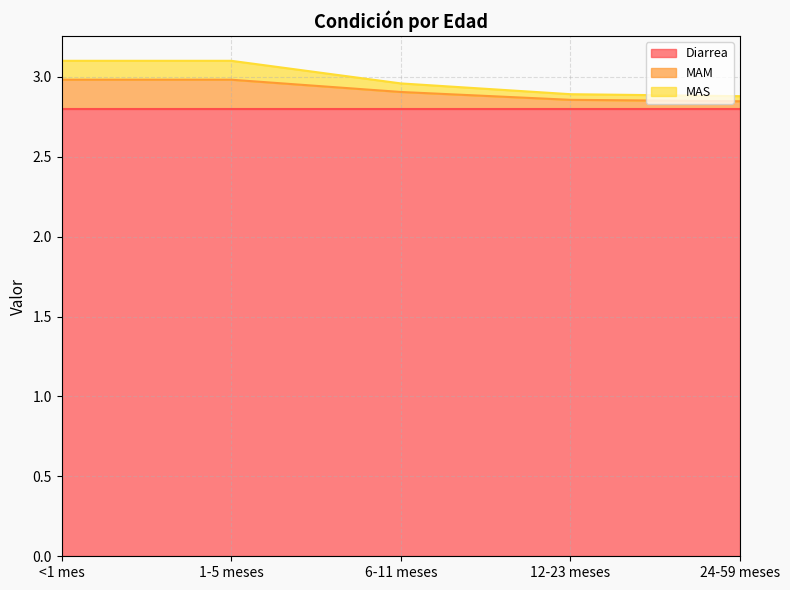

What are all the series names shown in the legend?

Diarrea, MAM, MAS